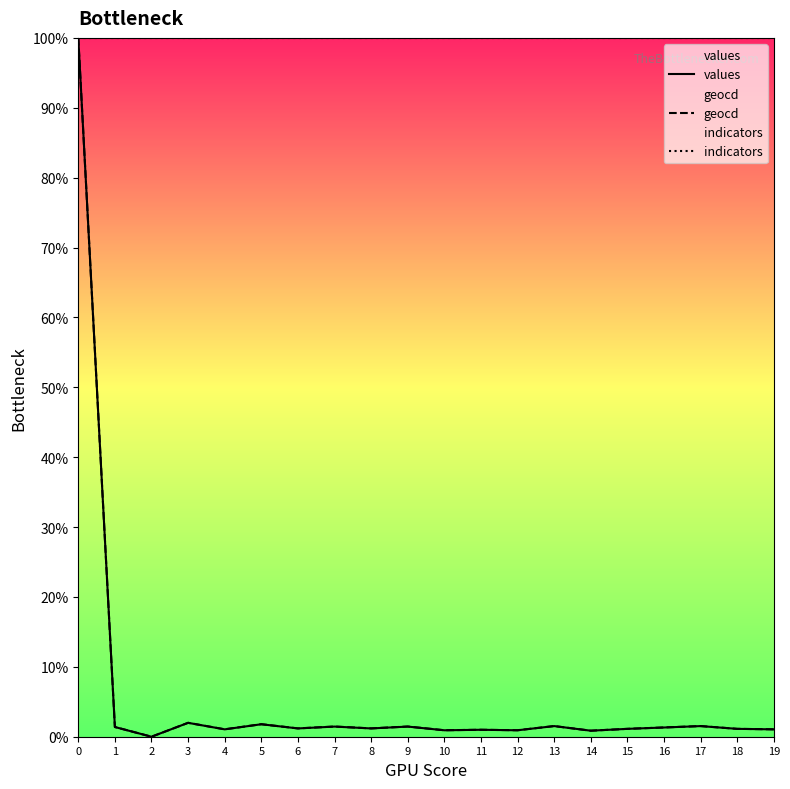

The geocd series shows 1.5 at 9. True or false?

True